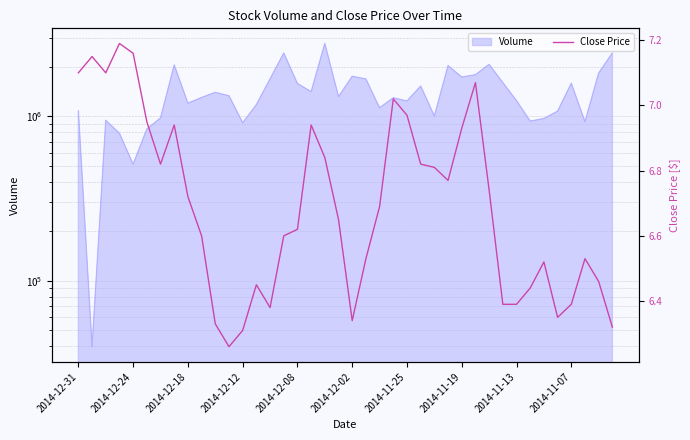

Where is the data nearest to the value 6?

11